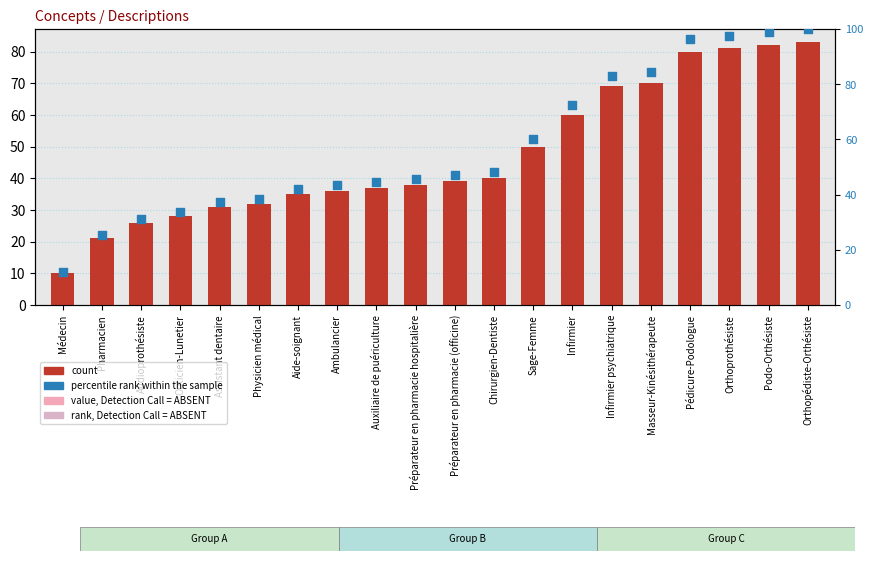

What are all the series names shown in the legend?

count, percentile rank within the sample